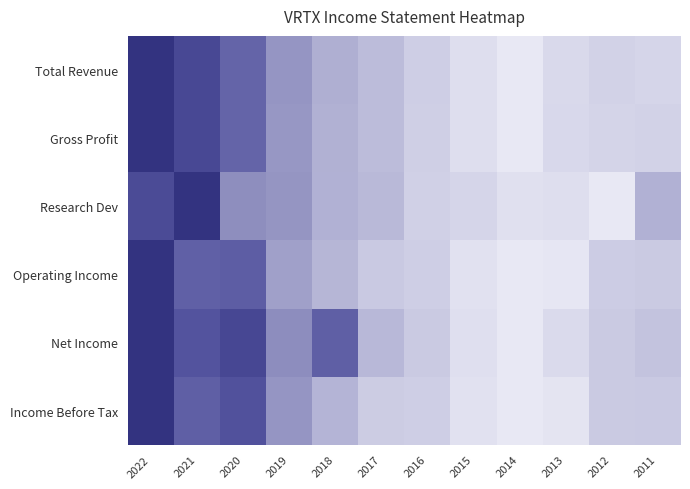

What is the total value across all series at 2016?

0.8